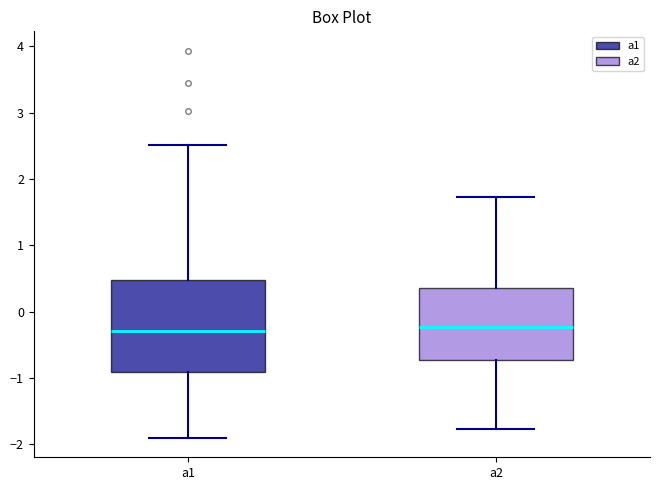

Which box is the tallest, from its lower edge to its upper edge?

a1